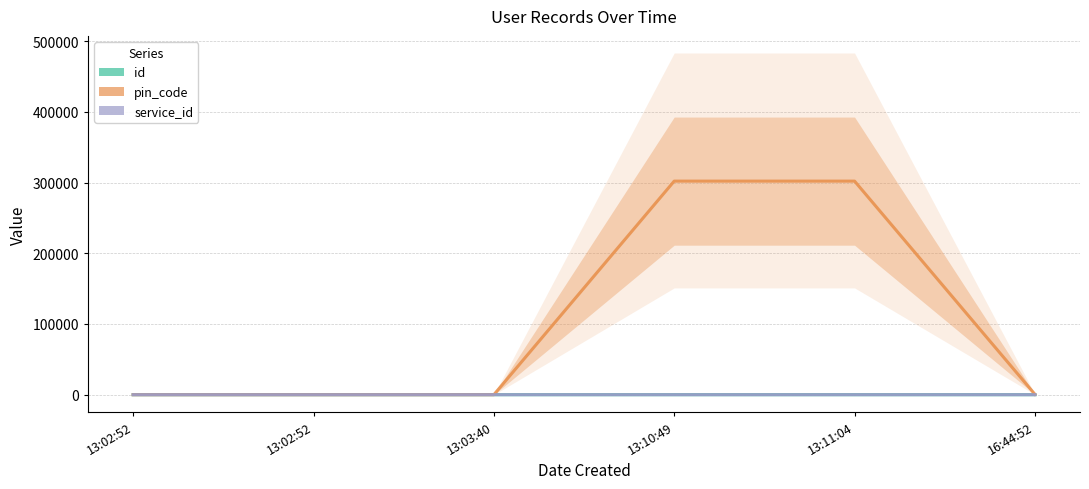

Between 13:11:04 and 13:02:52, which is larger?

13:11:04